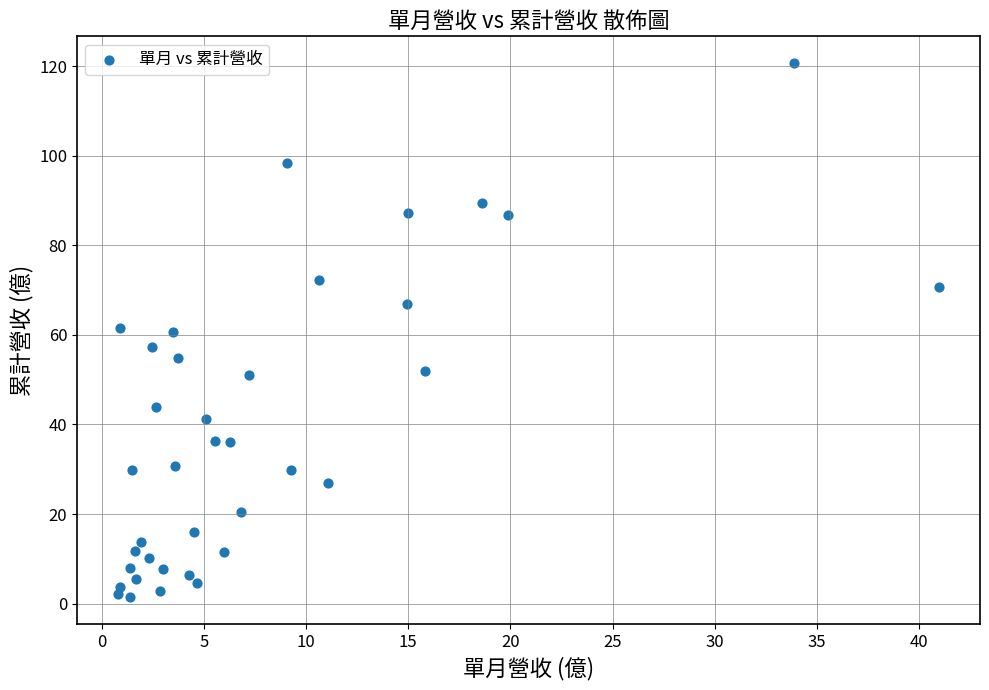

What is the range of Y values (max minus min)?

119.3